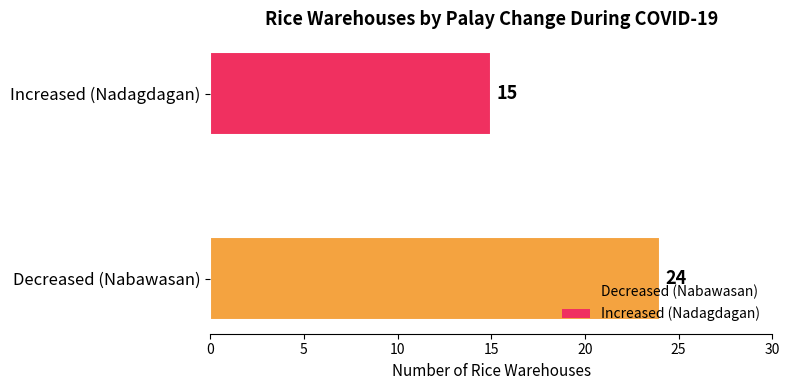

Reading top to bottom, what are all the values shown in this chart?

Increased (Nadagdagan)=15	Decreased (Nabawasan)=24